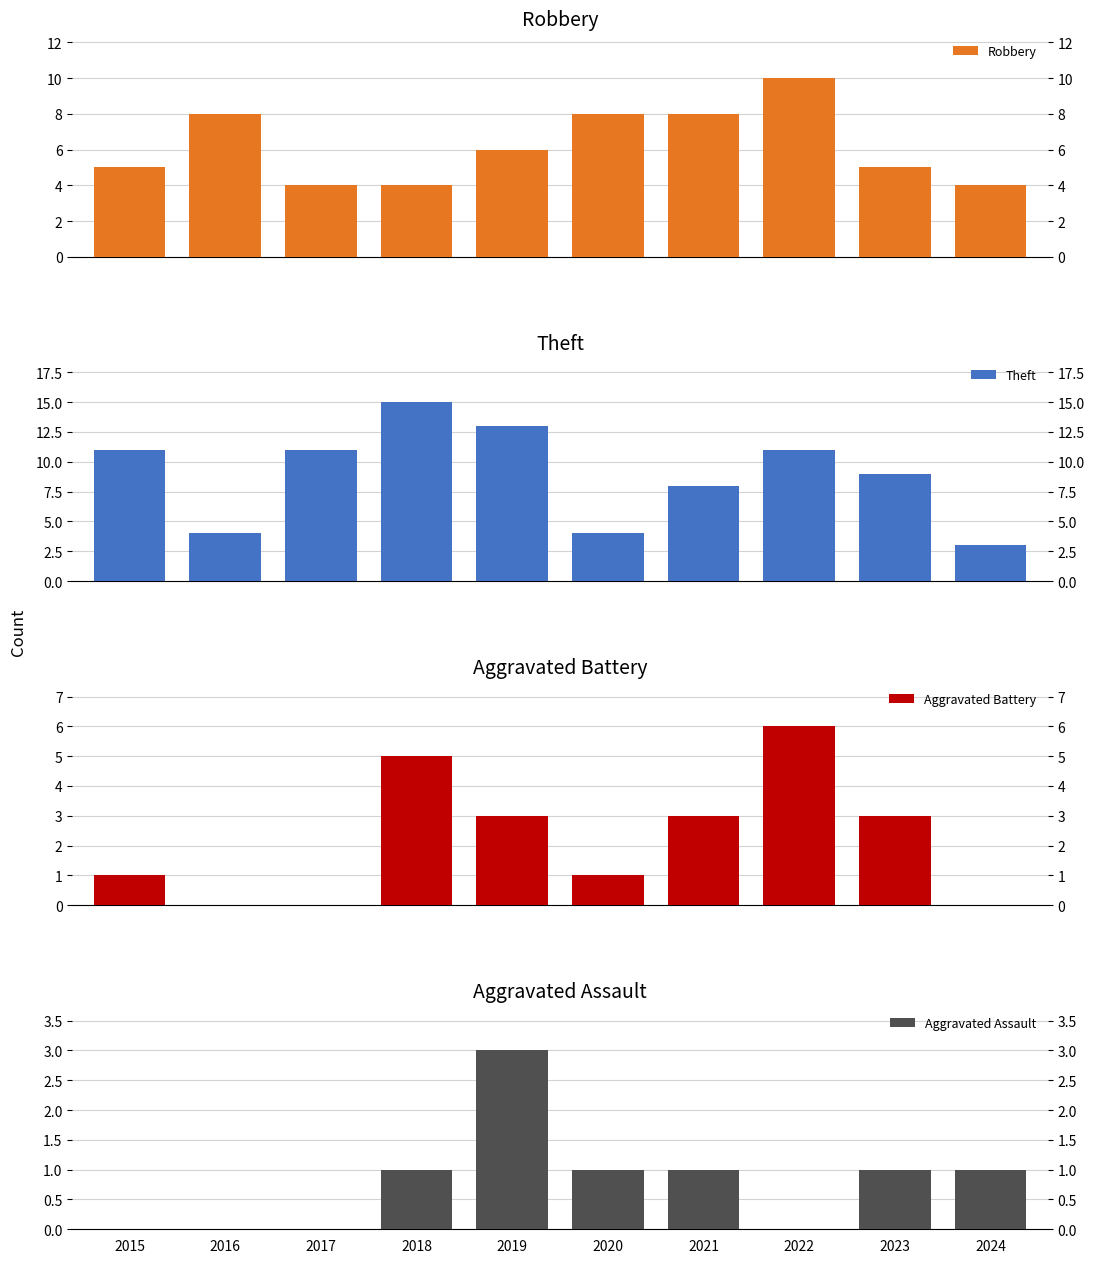

What is the difference between the highest and lowest values at 2016?

8